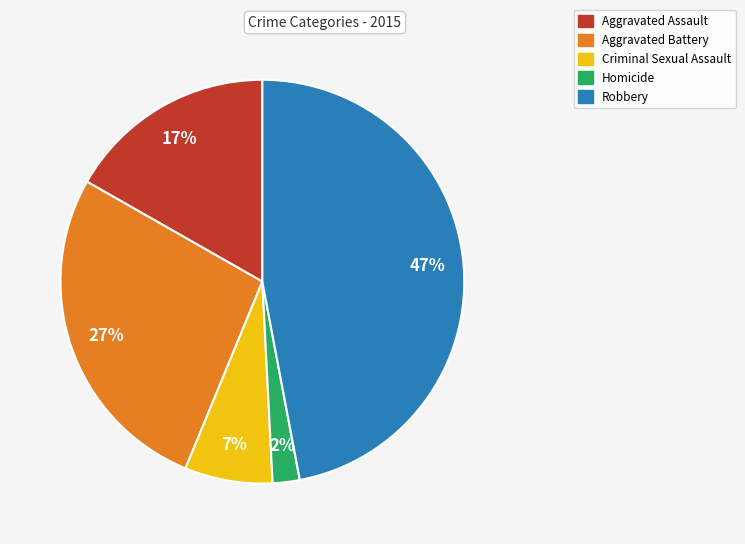

Rank the categories by value from lowest to highest.

Homicide, Criminal Sexual Assault, Aggravated Assault, Aggravated Battery, Robbery